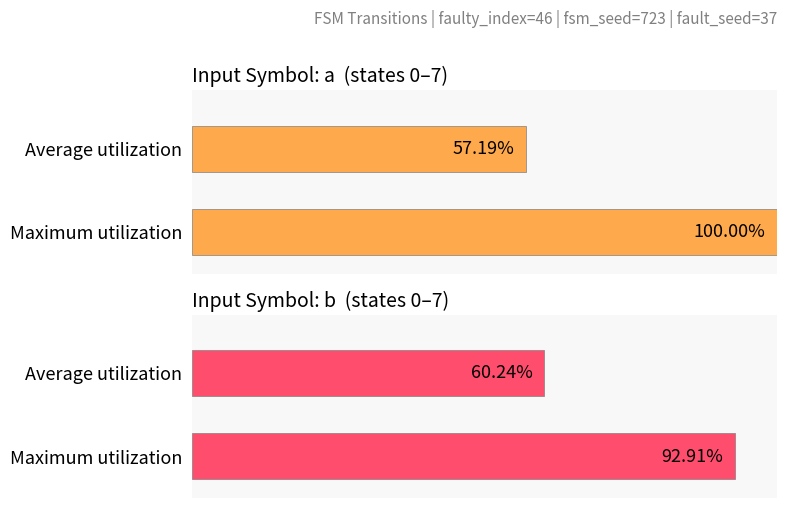

How many bars are there in each group?

2